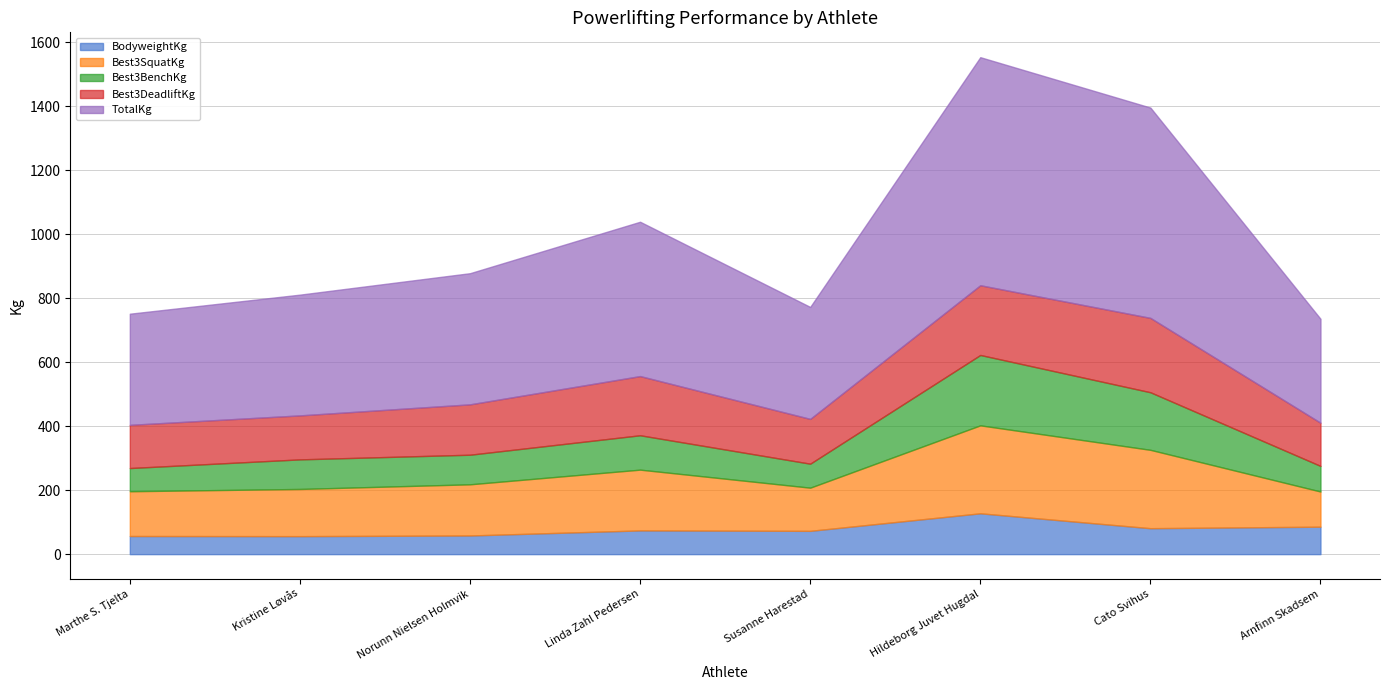

What position from the right is Susanne Harestad?

4